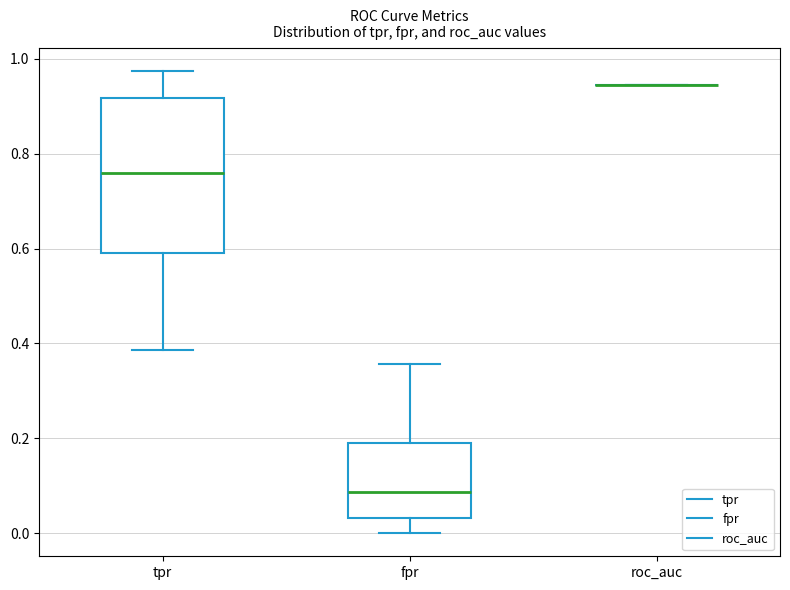

Reading left to right, transcribe this box plot: for each box, give where its median line is, the range the box spans, and where its two whiskers end, as read against the y-axis. The values are not printed on the chart, so give them approximately, as read against the axis.

tpr: median 0.76, box 0.58 to 0.92, whiskers 0.38 to 0.98
fpr: median 0.08, box 0.04 to 0.20, whiskers 0.00 to 0.36
roc_auc: box collapsed to a line at 0.94, whiskers 0.94 to 0.94